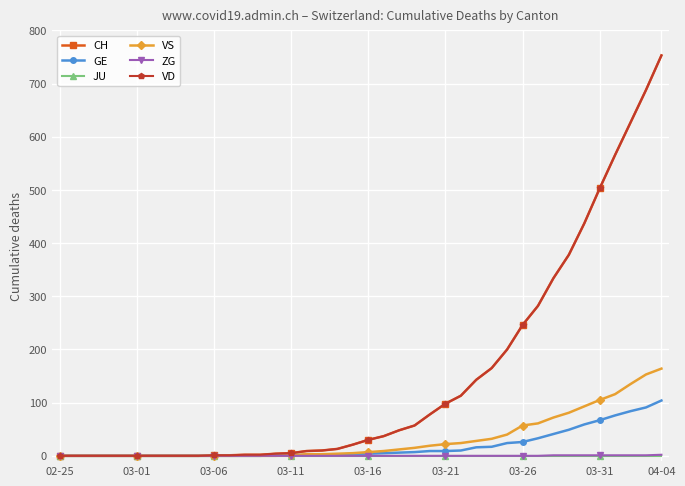

What is the greatest value displayed?

753